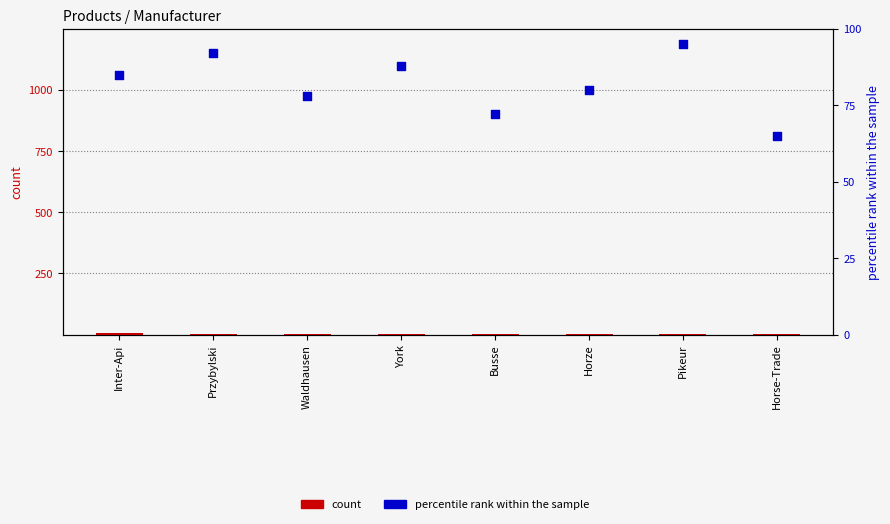

Which series reaches the minimum Y coordinate?

count